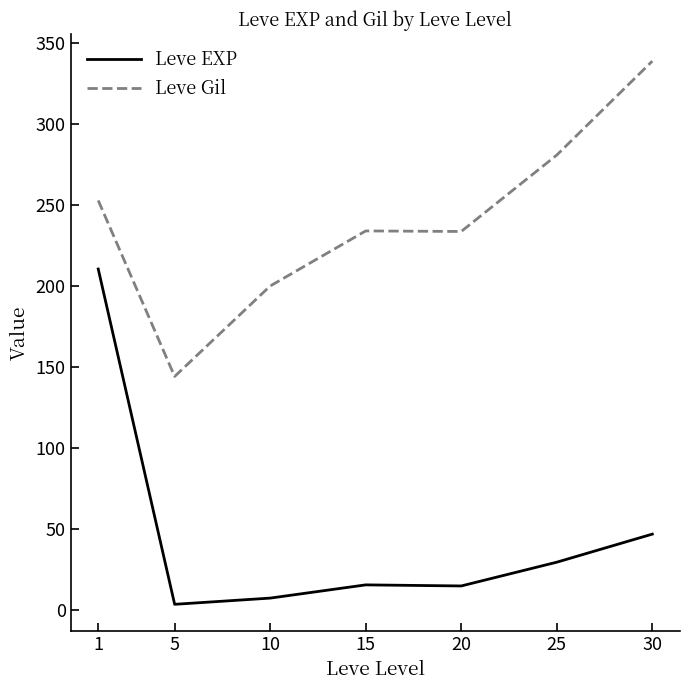

Rank the series at 10 from highest to lowest value.

Leve Gil, Leve EXP